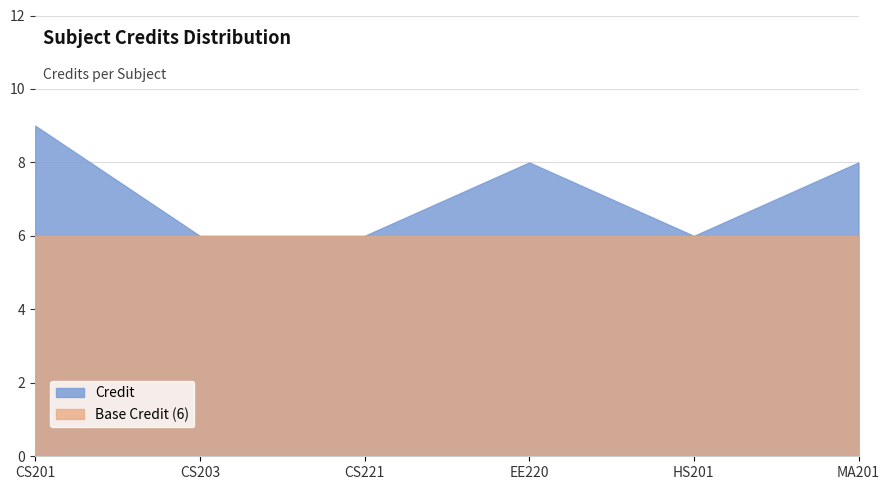

The chart shows a value of 8 at EE220. True or false?

True